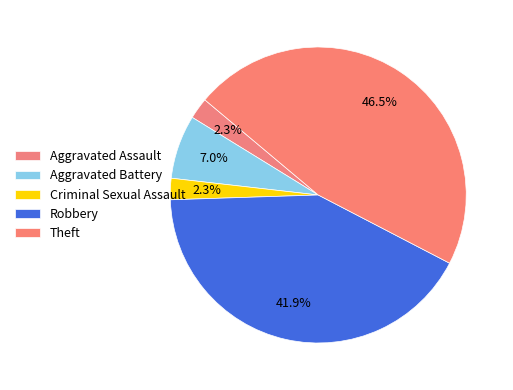

What is the change in value from Aggravated Battery to Robbery?

+15